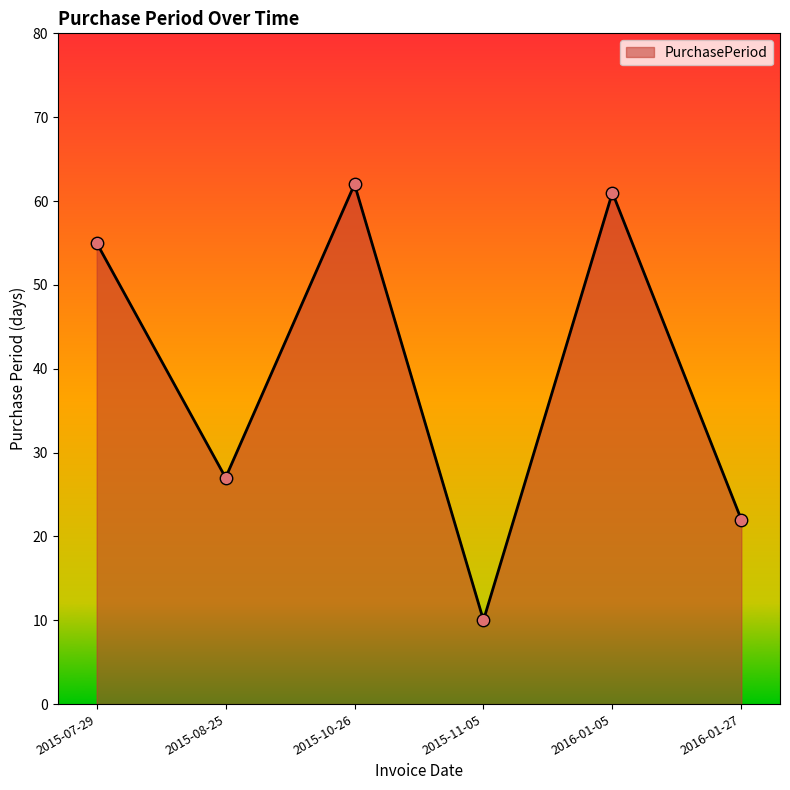

Which has a higher value, 2016-01-27 or 2015-11-05?

2016-01-27